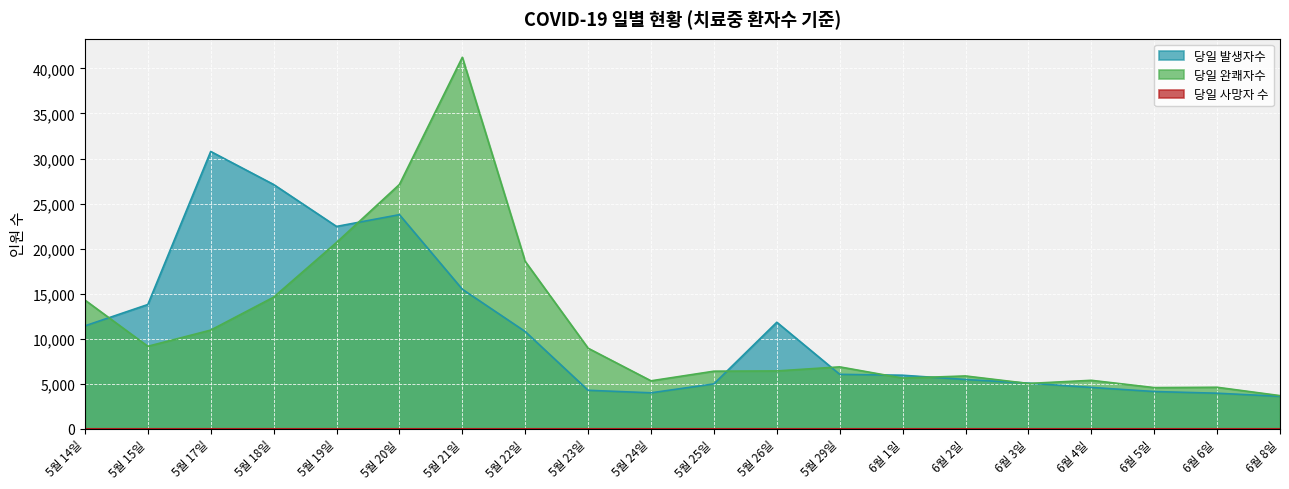

Reading left to right, extract all data points from this chart.

당일 발생자수: 11426	13794	30785	27118	22464	23770	15490	10795	4274	3994	4986	11827	6045	5945	5472	5068	4591	4137	3949	3606
당일 완쾌자수: 14289	9159	10955	14610	20682	27122	41239	18579	8944	5326	6394	6422	6873	5627	5865	5032	5382	4573	4611	3682
당일 사망자 수: 0	0	1	0	0	0	0	0	0	0	0	0	0	0	0	0	0	0	0	0